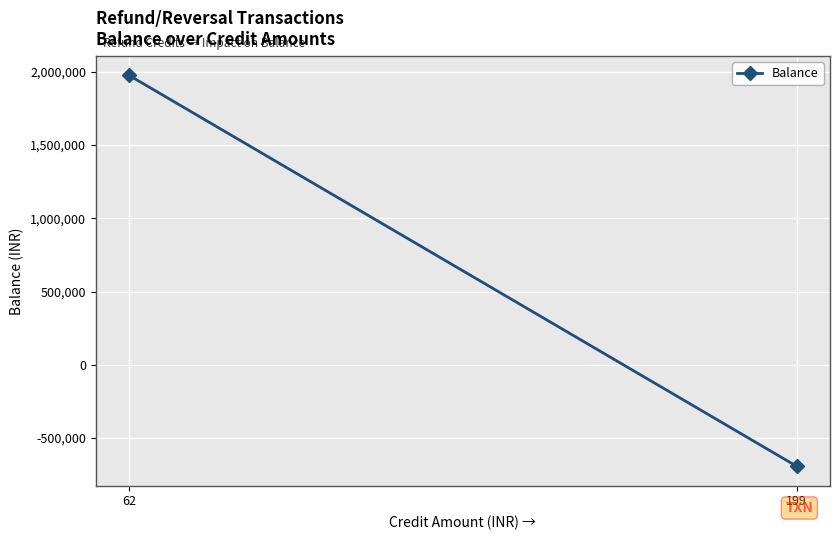

Rank the categories by value from lowest to highest.

199, 62